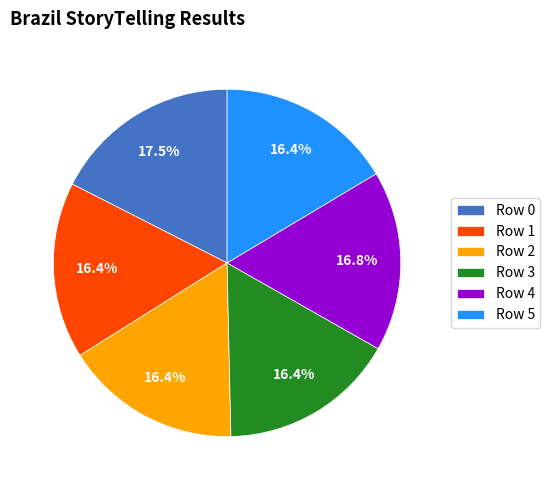

Count the number of slices in the pie.

6